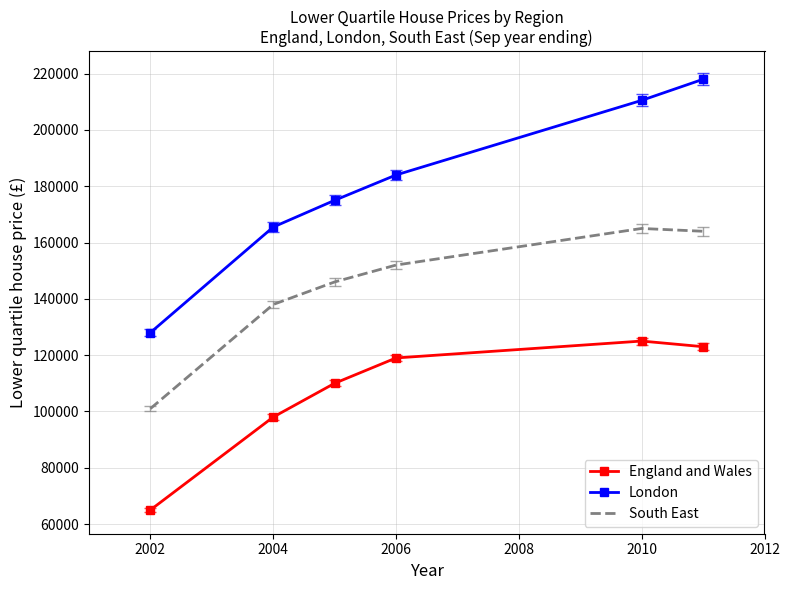

How many values in the South East series are below 152000?

3